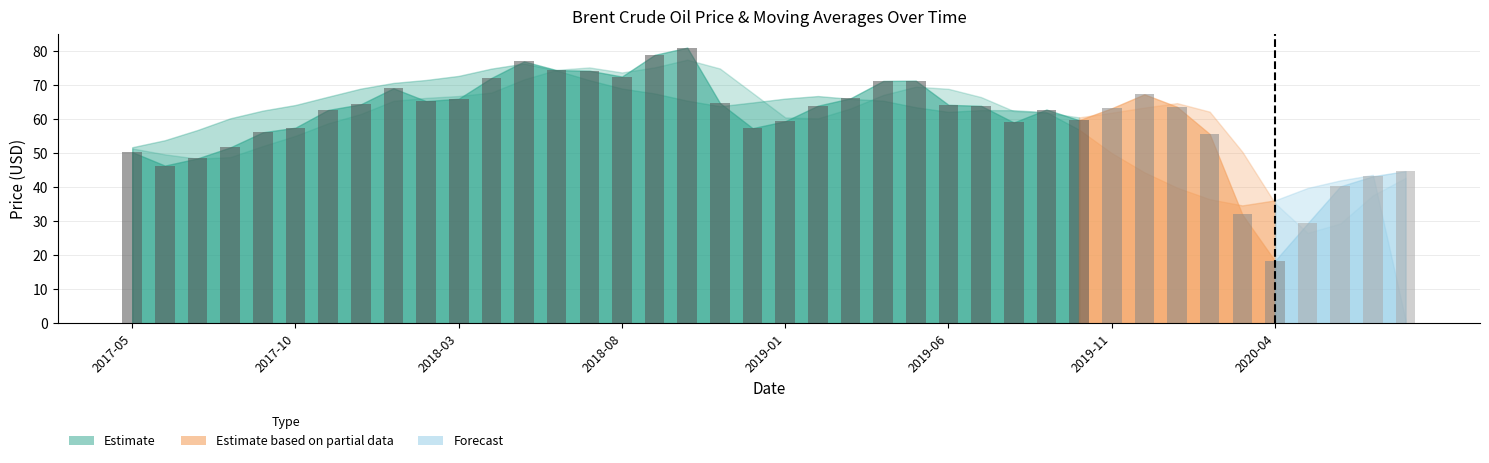

What is the value of the 12th bar from the left?

72.1